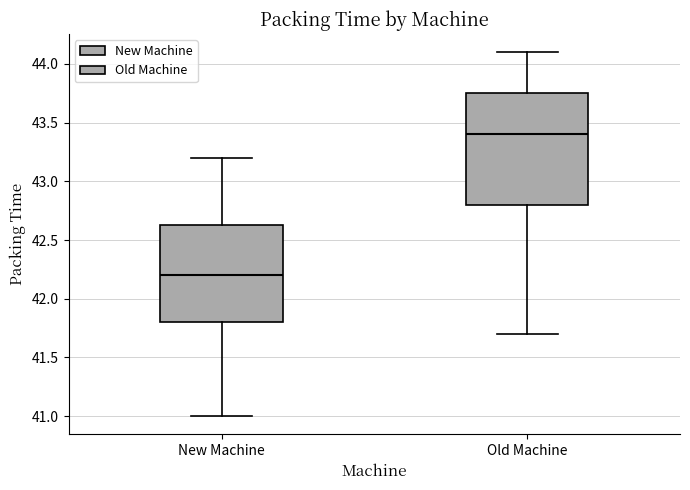

Where does the upper whisker of the box for New Machine end on the y-axis? The values are not printed on the chart, so give them approximately, as read against the axis.

43.20